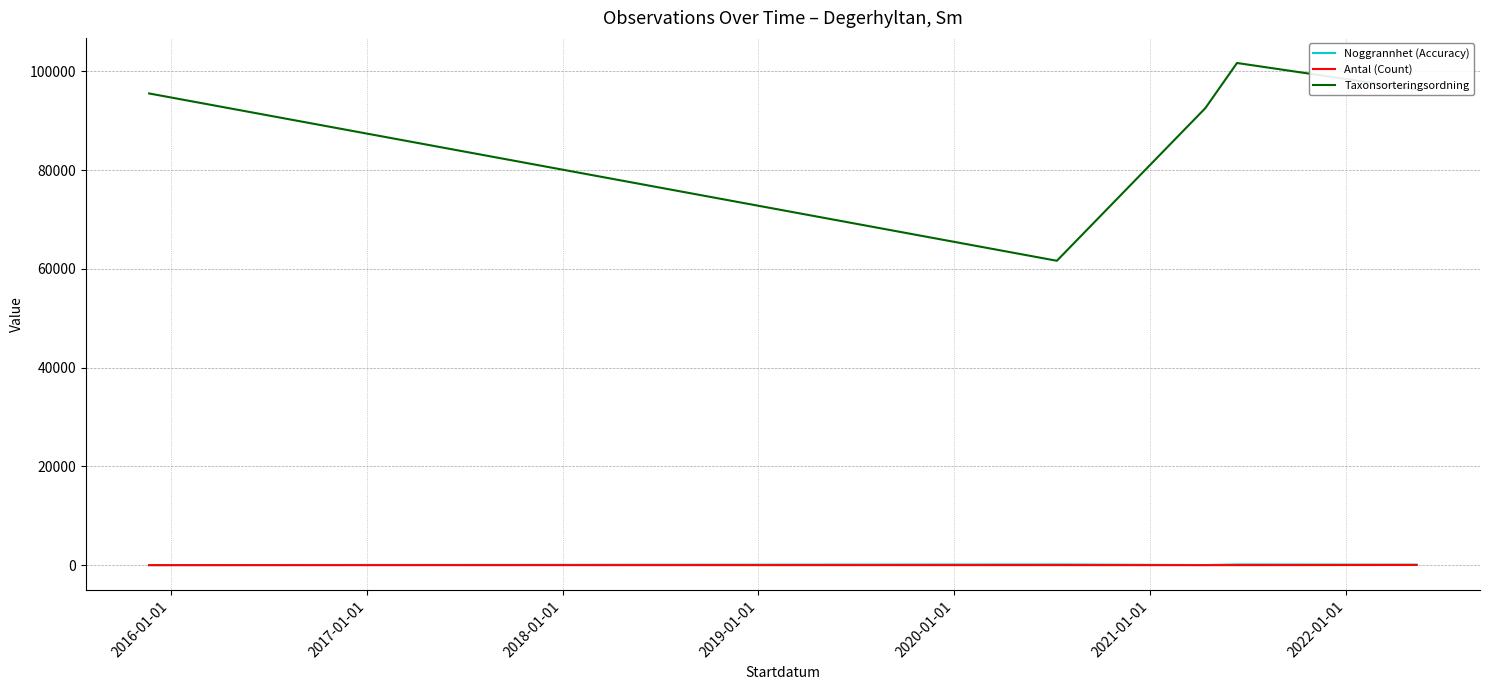

True or false: Antal (Count) and Noggrannhet (Accuracy) cross at least once.

False